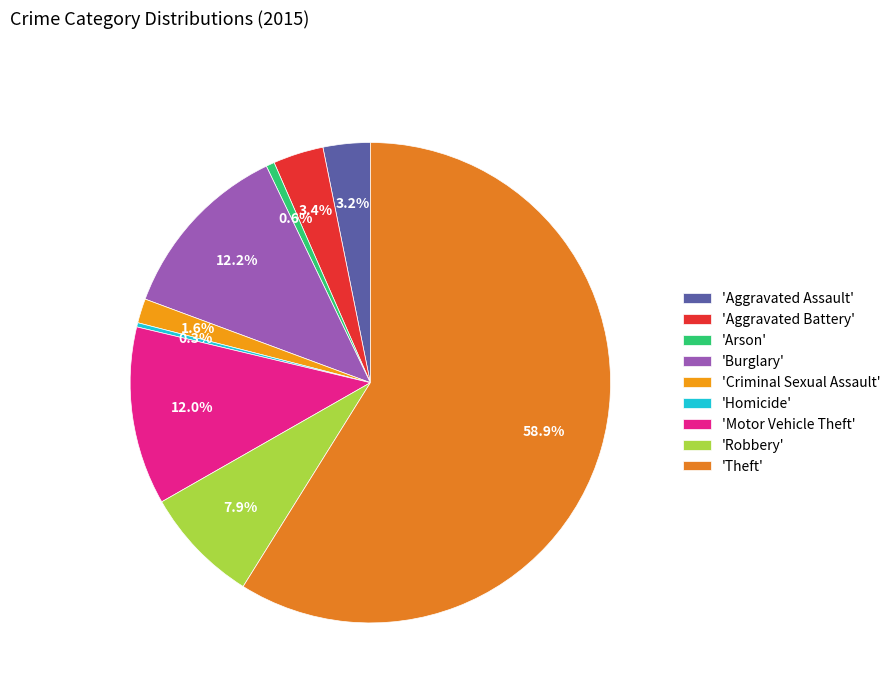

Count the number of slices in the pie.

9